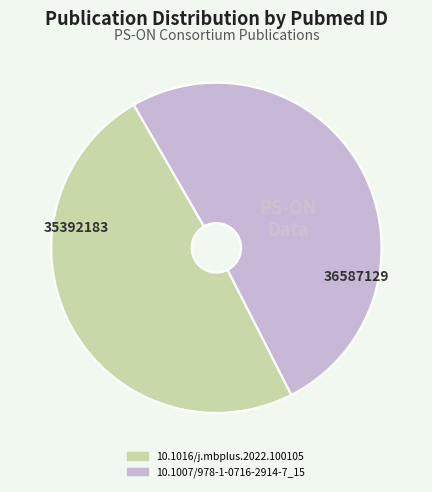

Which slice is the largest?

10.1007/978-1-0716-2914-7_15